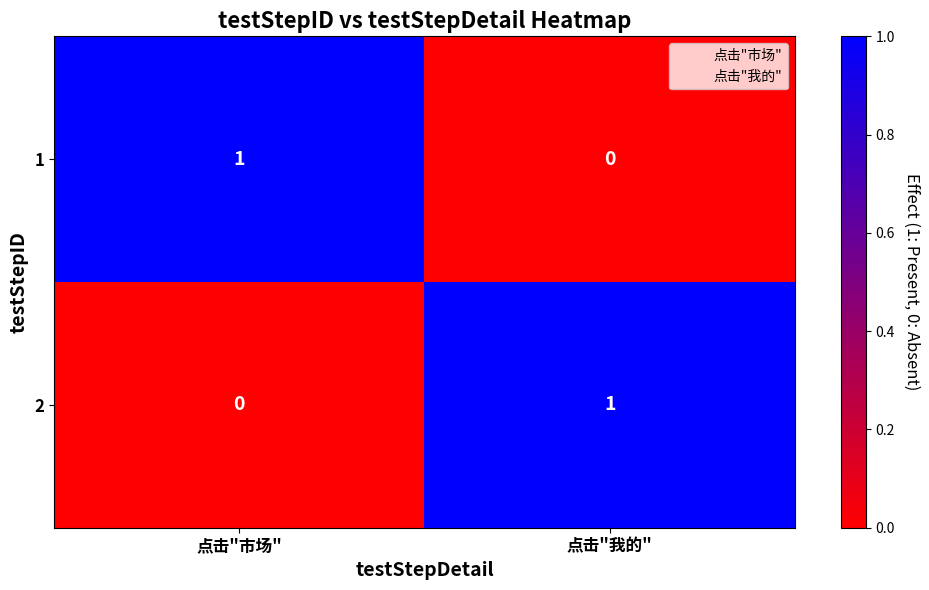

Where is 1 nearest to the value 0?

点击"我的"